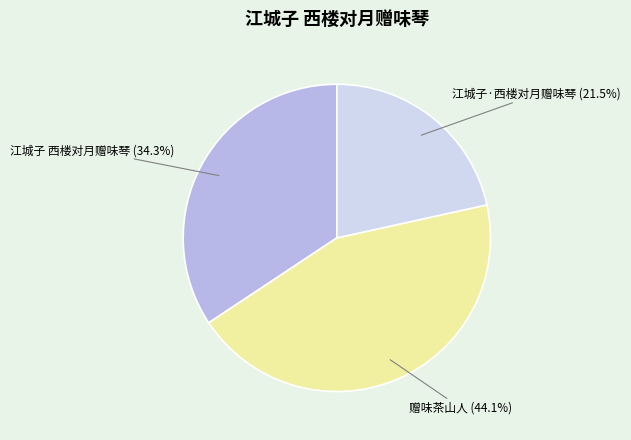

Does any single category account for the majority?

No